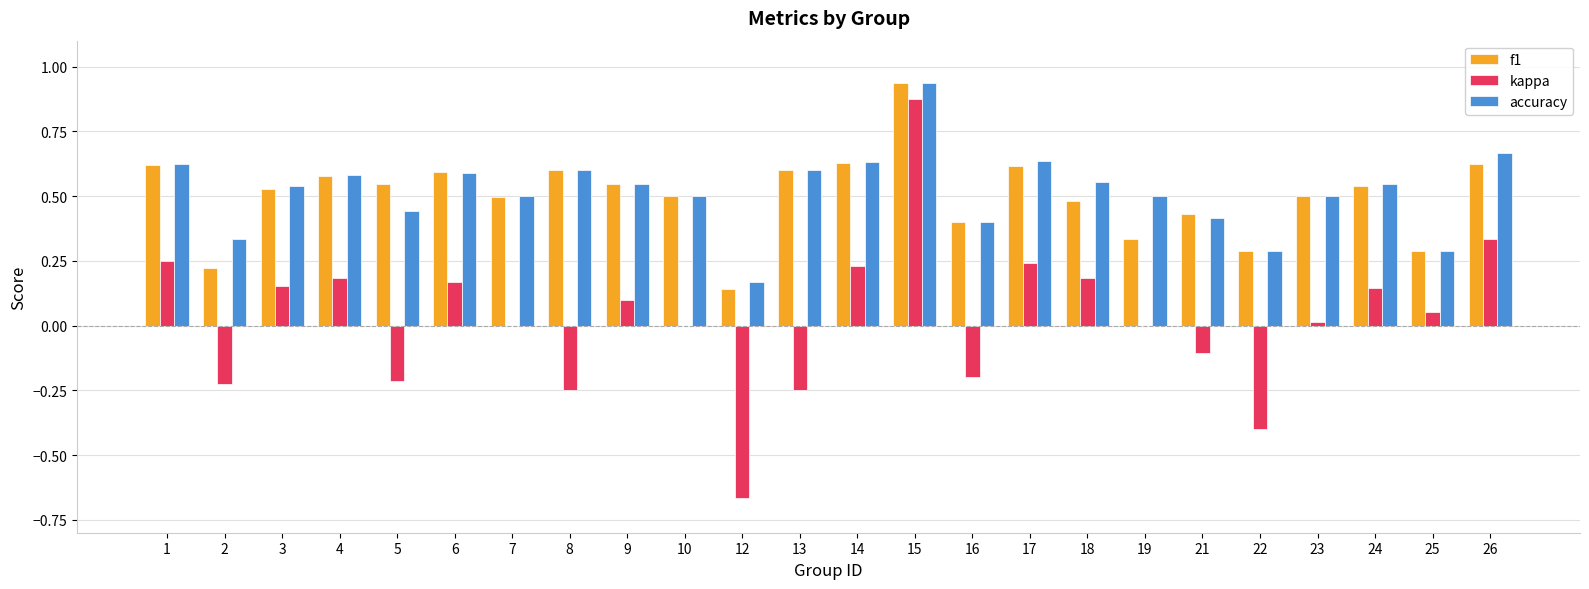

At which label does accuracy reach its peak?

15